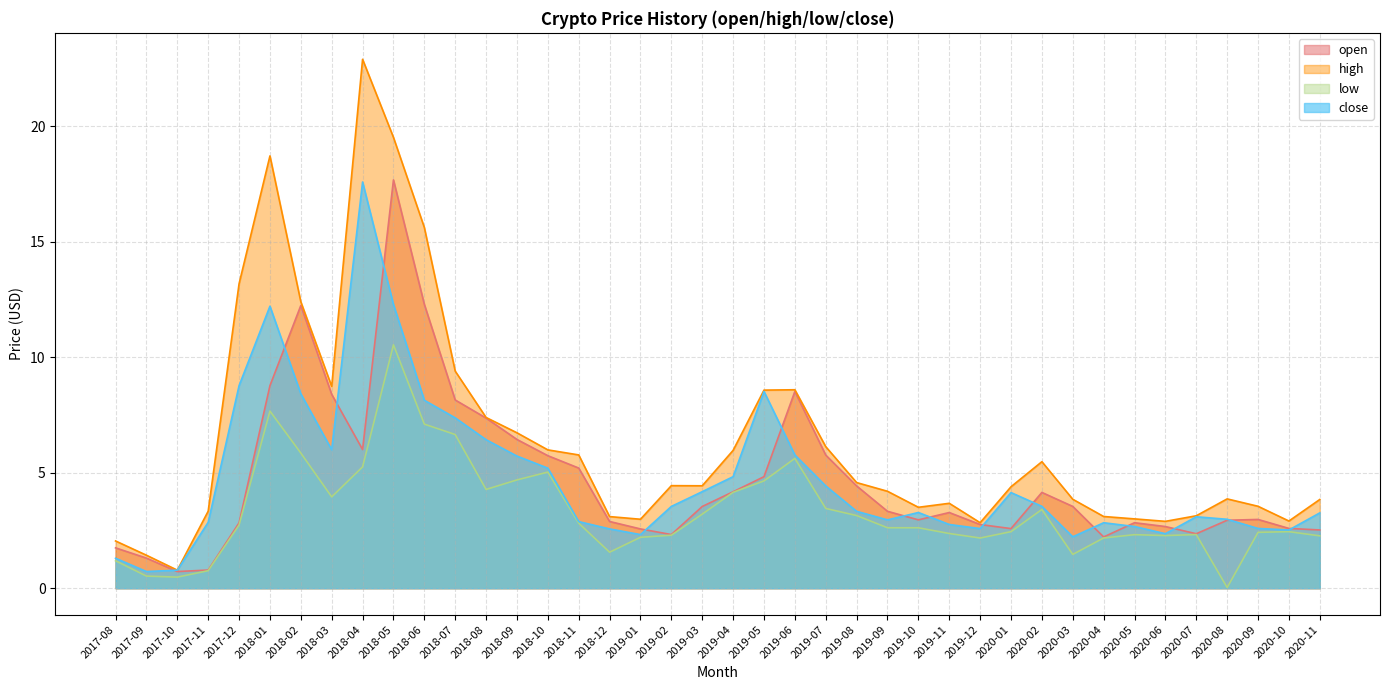

Reading left to right, transcribe all the data shown in this chart.

open: 2017-08=1.7	2017-09=1.3	2017-10=0.7	2017-11=0.8	2017-12=2.8	2018-01=8.8	2018-02=12.2	2018-03=8.4	2018-04=6.0	2018-05=17.7	2018-06=12.3	2018-07=8.1	2018-08=7.4	2018-09=6.4	2018-10=5.7	2018-11=5.2	2018-12=2.9	2019-01=2.6	2019-02=2.3	2019-03=3.5	2019-04=4.2	2019-05=4.8	2019-06=8.5	2019-07=5.8	2019-08=4.4	2019-09=3.3	2019-10=3.0	2019-11=3.3	2019-12=2.8	2020-01=2.6	2020-02=4.1	2020-03=3.5	2020-04=2.2	2020-05=2.8	2020-06=2.7	2020-07=2.4	2020-08=2.9	2020-09=3.0	2020-10=2.6	2020-11=2.5
high: 2017-08=2.0	2017-09=1.4	2017-10=0.8	2017-11=3.3	2017-12=13.2	2018-01=18.7	2018-02=12.4	2018-03=8.7	2018-04=22.9	2018-05=19.5	2018-06=15.6	2018-07=9.4	2018-08=7.4	2018-09=6.7	2018-10=6.0	2018-11=5.8	2018-12=3.1	2019-01=3.0	2019-02=4.4	2019-03=4.4	2019-04=6.0	2019-05=8.6	2019-06=8.6	2019-07=6.1	2019-08=4.6	2019-09=4.2	2019-10=3.5	2019-11=3.7	2019-12=2.8	2020-01=4.4	2020-02=5.5	2020-03=3.8	2020-04=3.1	2020-05=3.0	2020-06=2.9	2020-07=3.1	2020-08=3.9	2020-09=3.5	2020-10=2.9	2020-11=3.8
low: 2017-08=1.2	2017-09=0.5	2017-10=0.5	2017-11=0.8	2017-12=2.7	2018-01=7.7	2018-02=5.8	2018-03=4.0	2018-04=5.3	2018-05=10.5	2018-06=7.1	2018-07=6.7	2018-08=4.3	2018-09=4.7	2018-10=5.0	2018-11=2.8	2018-12=1.6	2019-01=2.2	2019-02=2.3	2019-03=3.2	2019-04=4.2	2019-05=4.6	2019-06=5.6	2019-07=3.5	2019-08=3.1	2019-09=2.6	2019-10=2.6	2019-11=2.4	2019-12=2.2	2020-01=2.4	2020-02=3.4	2020-03=1.5	2020-04=2.2	2020-05=2.3	2020-06=2.3	2020-07=2.3	2020-08=0.0	2020-09=2.4	2020-10=2.4	2020-11=2.3
close: 2017-08=1.3	2017-09=0.7	2017-10=0.8	2017-11=2.9	2017-12=8.8	2018-01=12.2	2018-02=8.4	2018-03=6.0	2018-04=17.6	2018-05=12.3	2018-06=8.1	2018-07=7.4	2018-08=6.4	2018-09=5.7	2018-10=5.2	2018-11=2.9	2018-12=2.6	2019-01=2.3	2019-02=3.5	2019-03=4.2	2019-04=4.8	2019-05=8.5	2019-06=5.8	2019-07=4.4	2019-08=3.3	2019-09=3.0	2019-10=3.3	2019-11=2.8	2019-12=2.6	2020-01=4.1	2020-02=3.5	2020-03=2.2	2020-04=2.8	2020-05=2.7	2020-06=2.4	2020-07=3.1	2020-08=3.0	2020-09=2.6	2020-10=2.5	2020-11=3.3